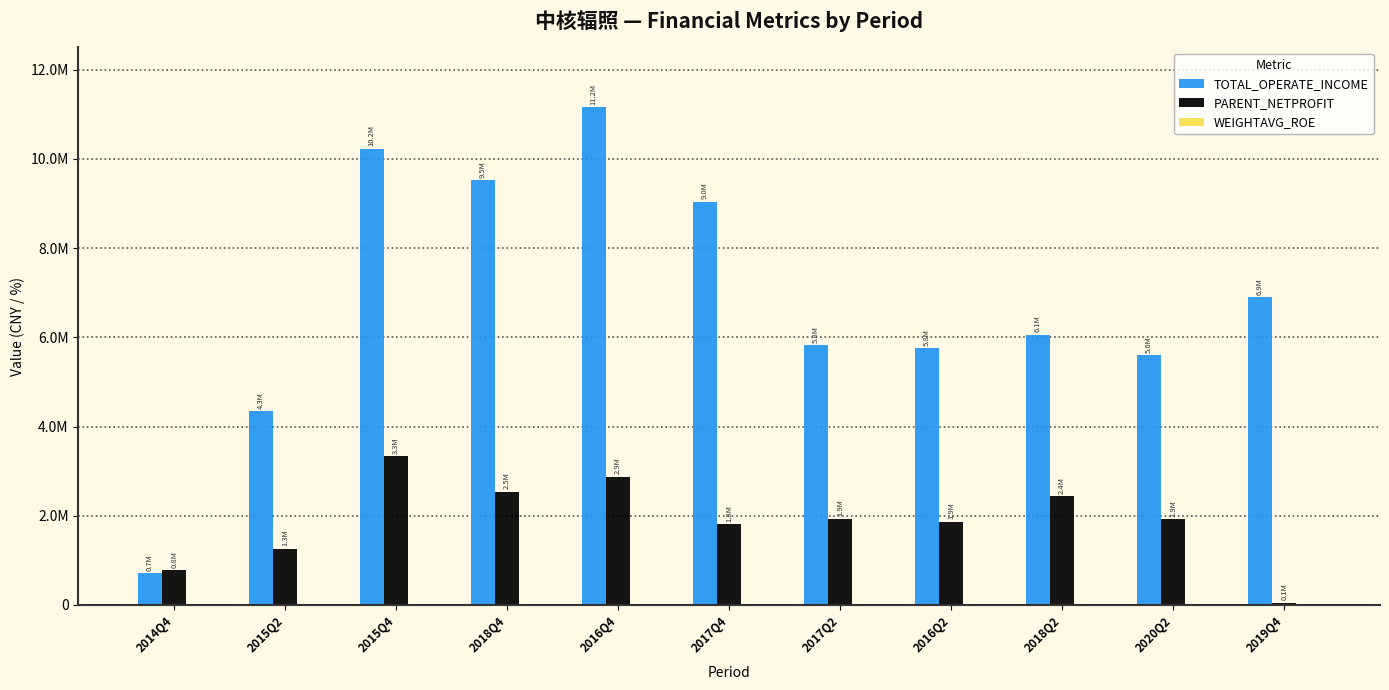

What is the difference between the maximum and minimum values in the PARENT_NETPROFIT series?

3280894.4